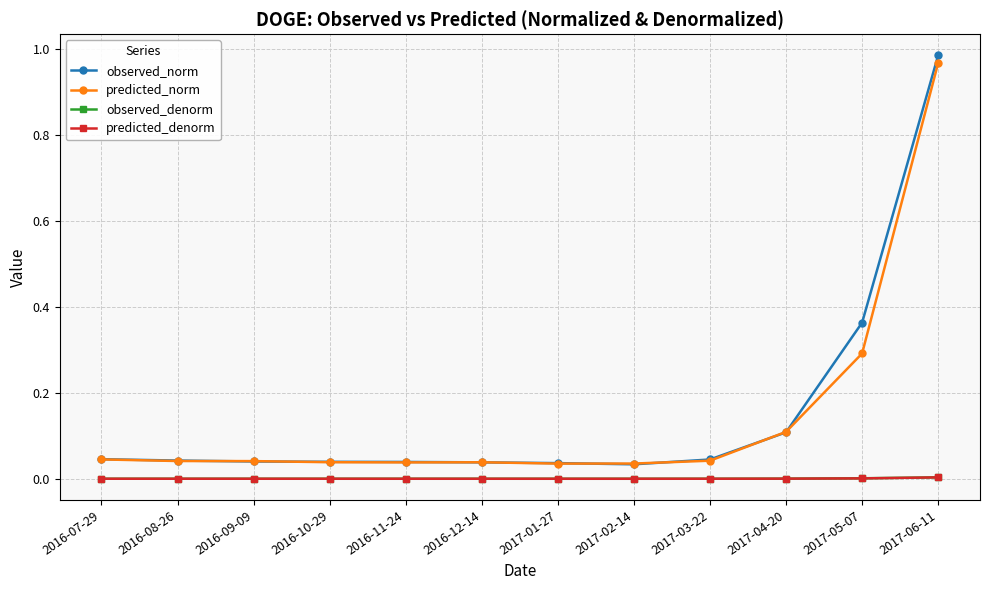

What are all the series names shown in the legend?

observed_norm, predicted_norm, observed_denorm, predicted_denorm